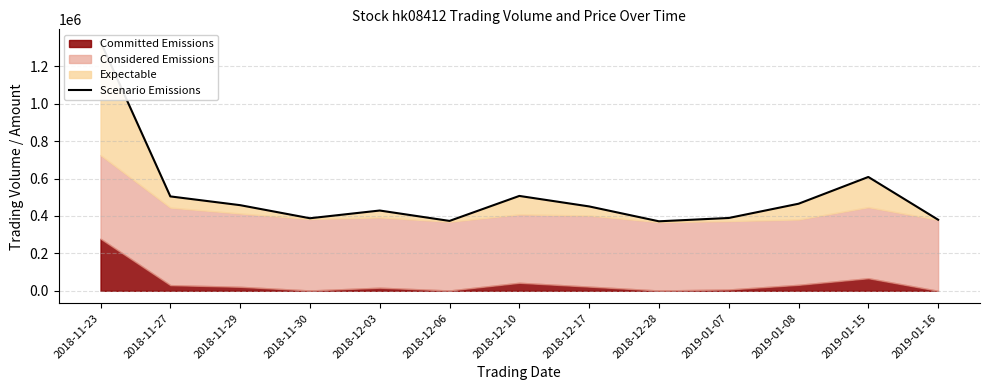

What position from the left is 2018-11-23?

1